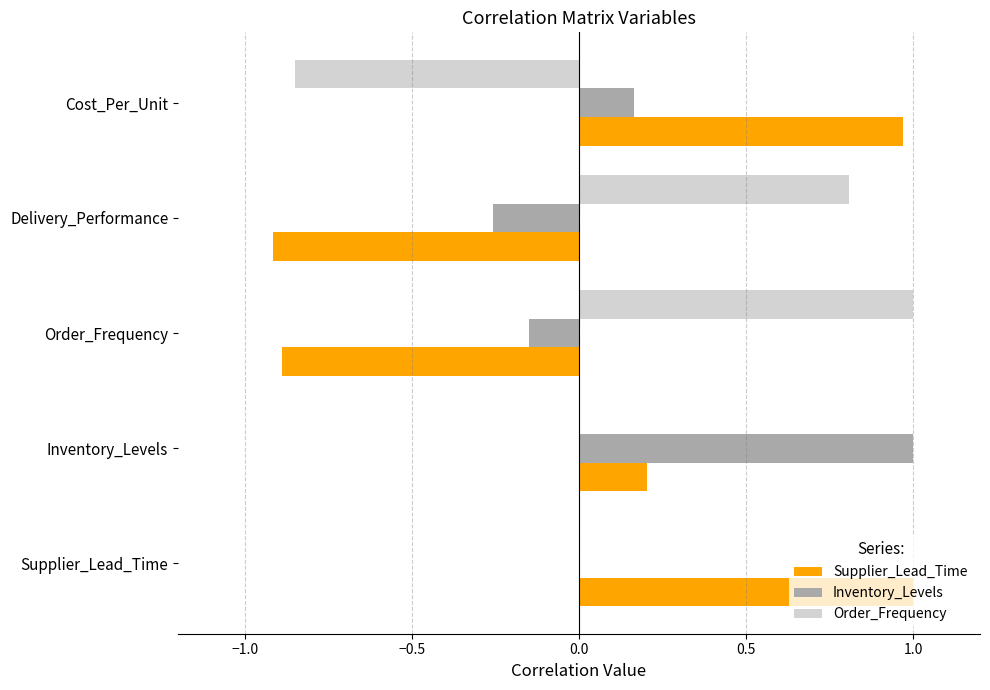

The Supplier_Lead_Time series shows 0.2 at Inventory_Levels. True or false?

True